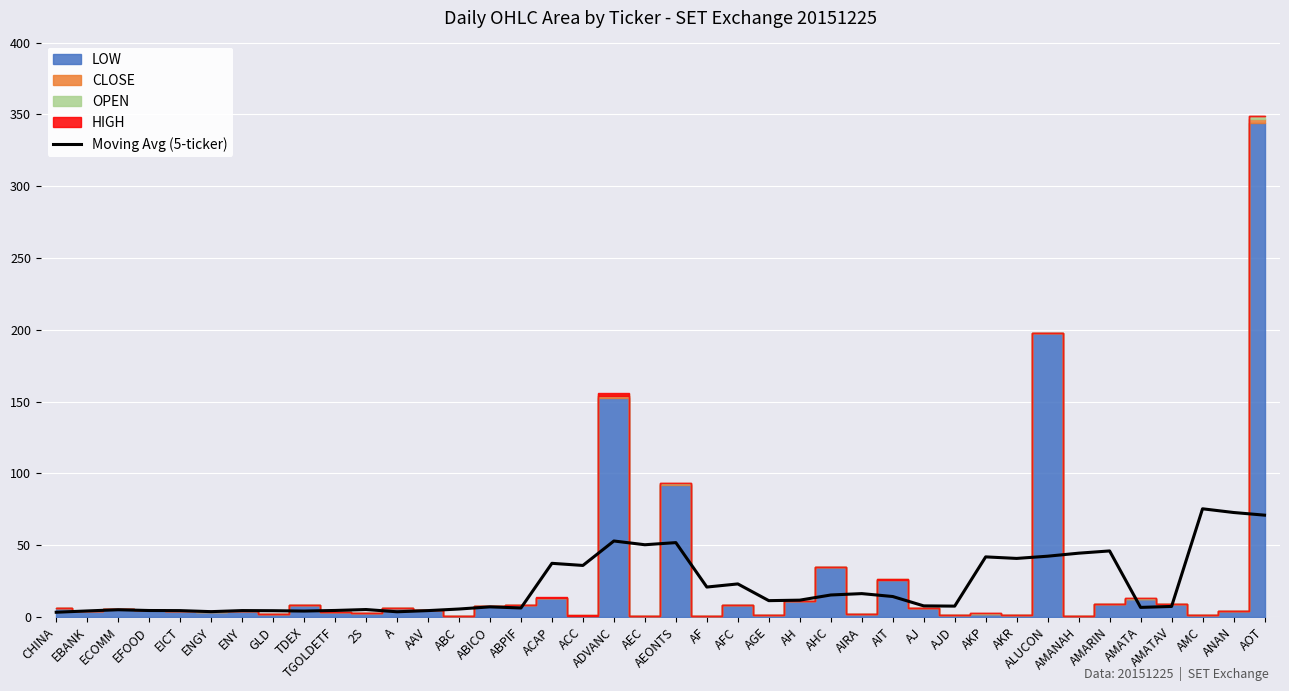

The Moving Avg (5-ticker) series shows 40.7 at AKR. True or false?

True